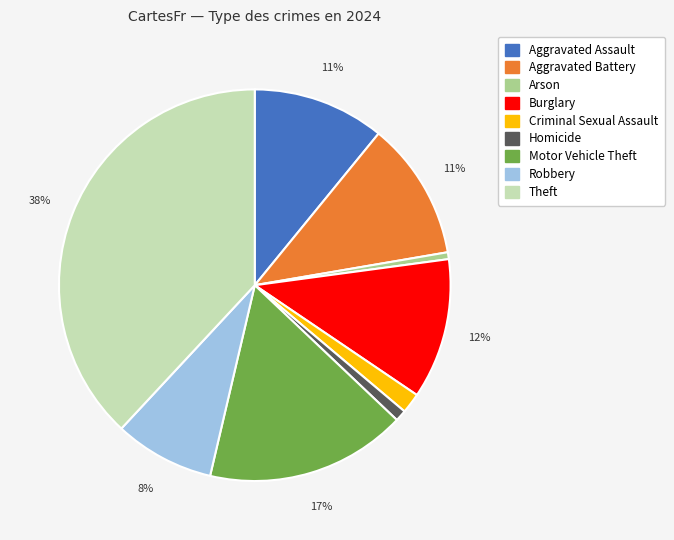

What is the ratio of the value at Aggravated Assault to the value at Aggravated Battery?

1.0